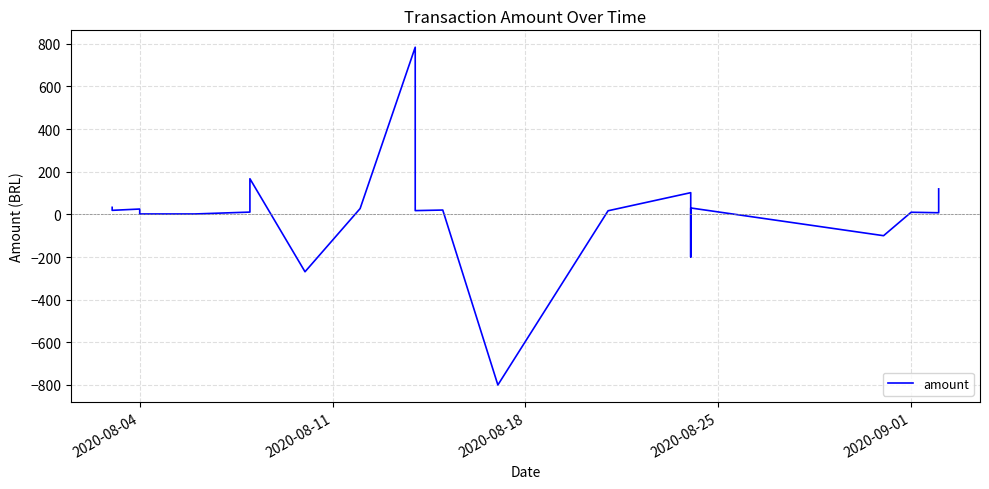

How many distinct data groups are displayed?

1